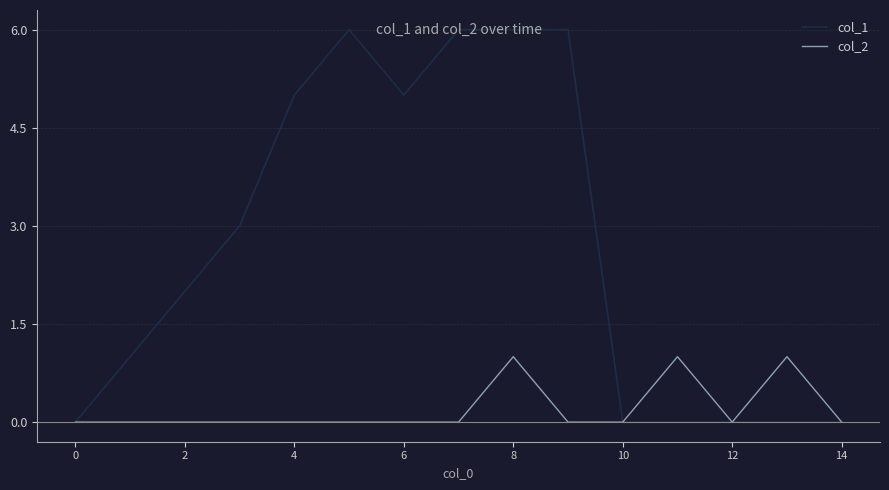

What is the greatest value displayed?

6